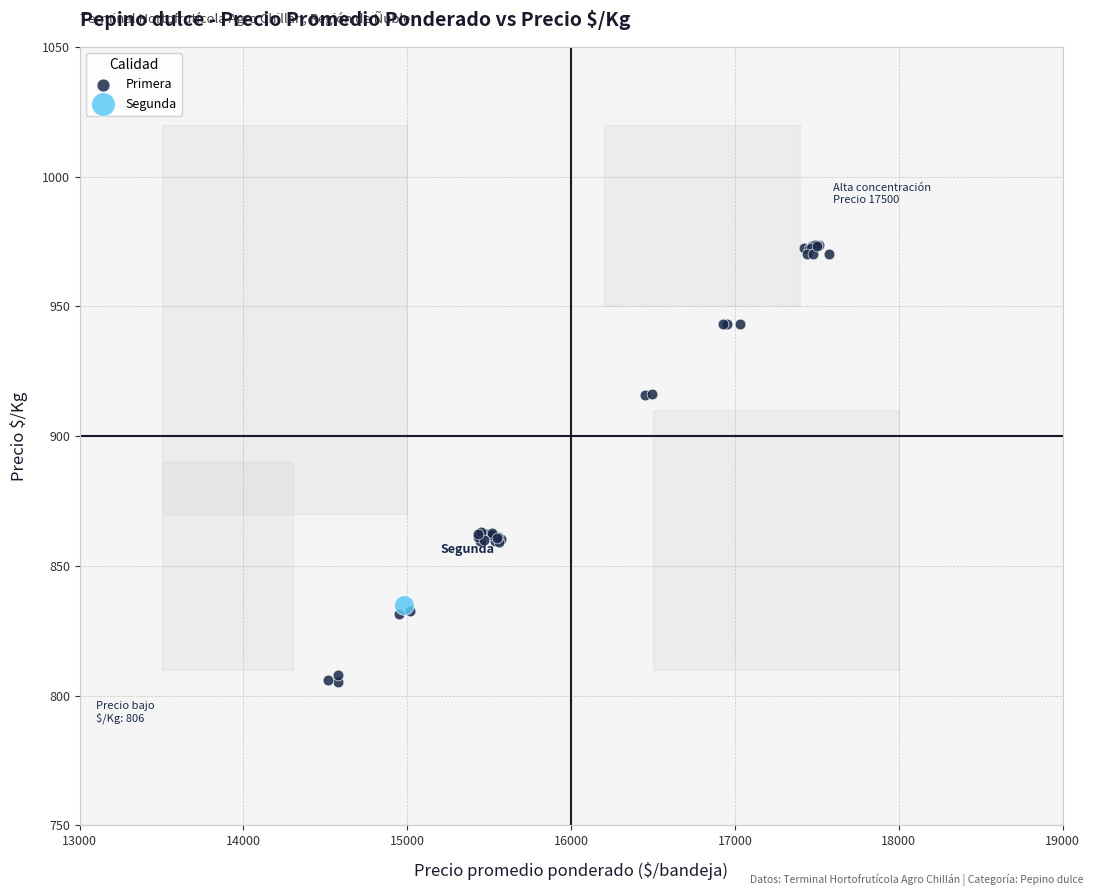

What are all the series names shown in the legend?

Primera, Segunda